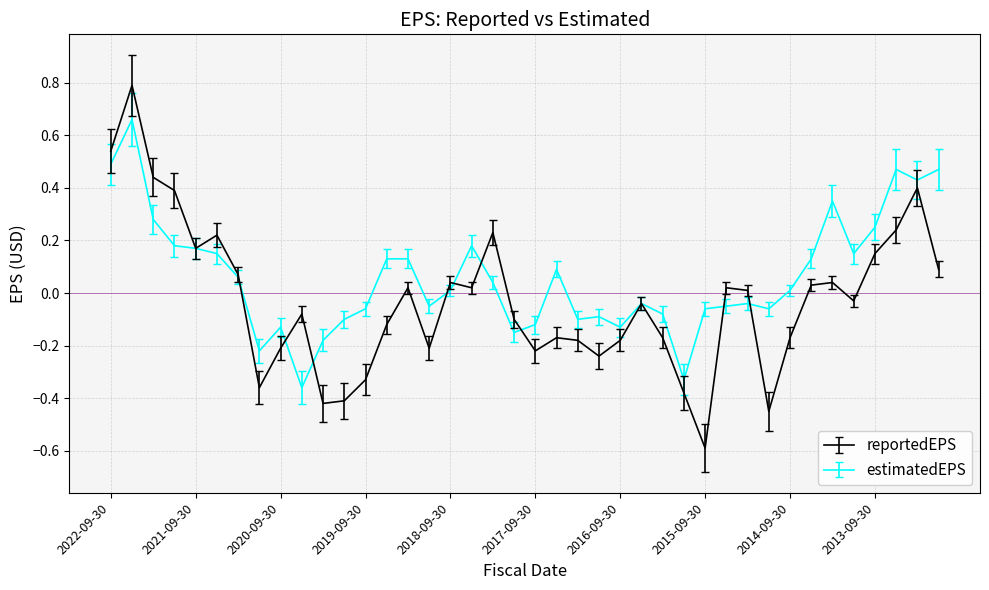

What is the minimum value shown in the chart?

-0.6